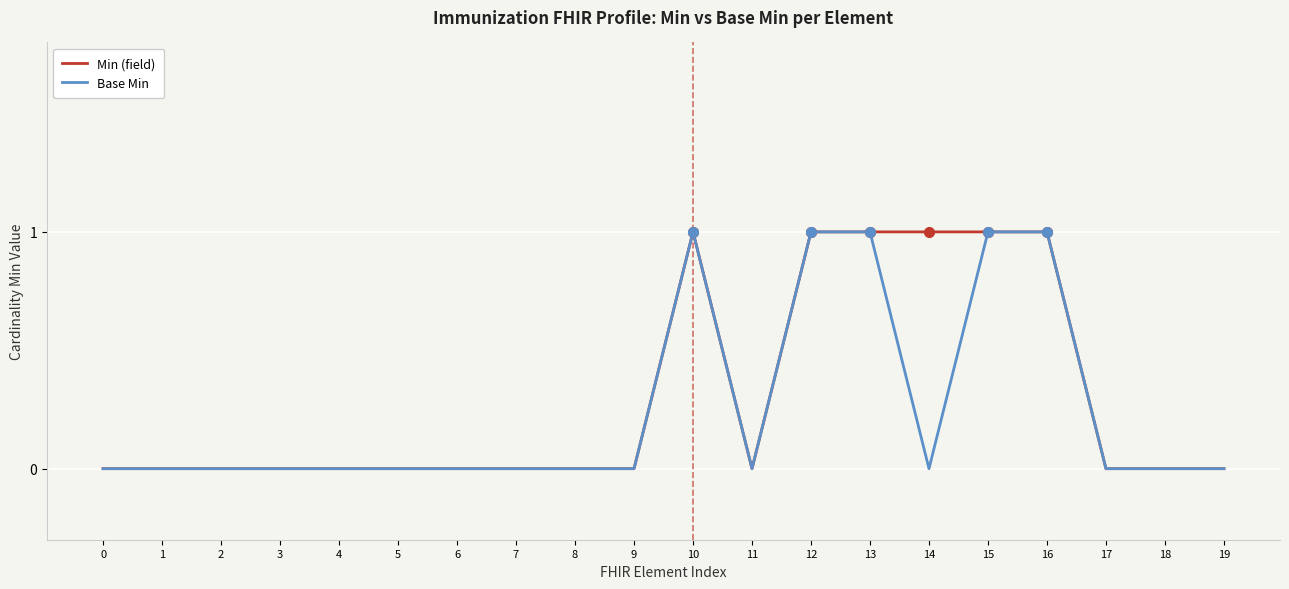

How many categories are shown in the chart?

20